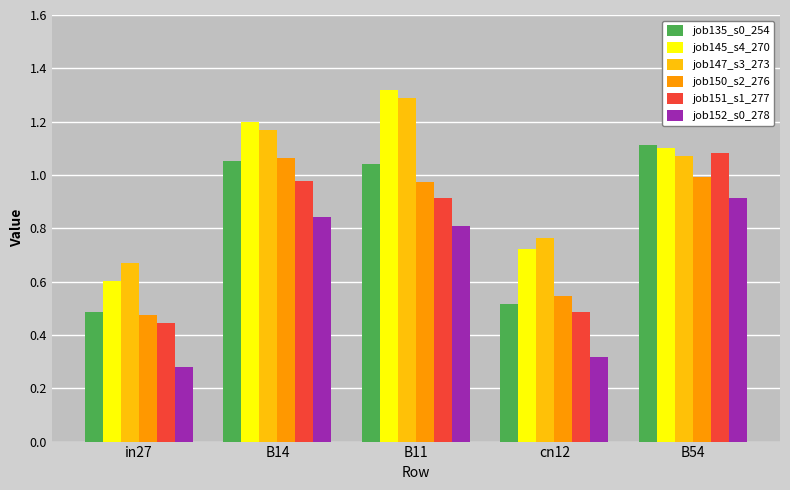

Which label corresponds to the largest value in the chart?

B11